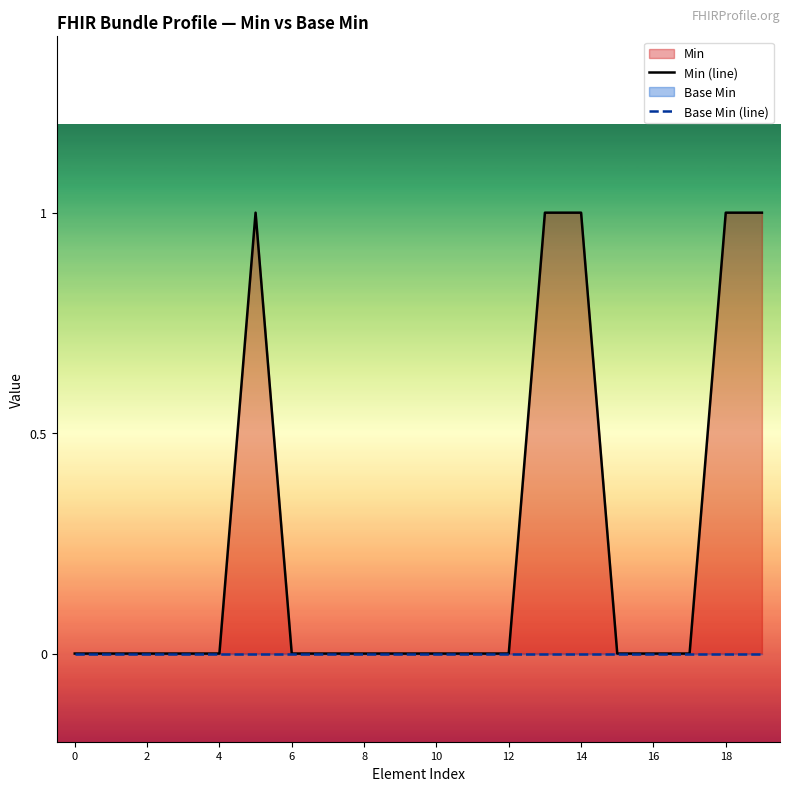

True or false: Min (line) and Base Min (line) intersect in this chart.

False